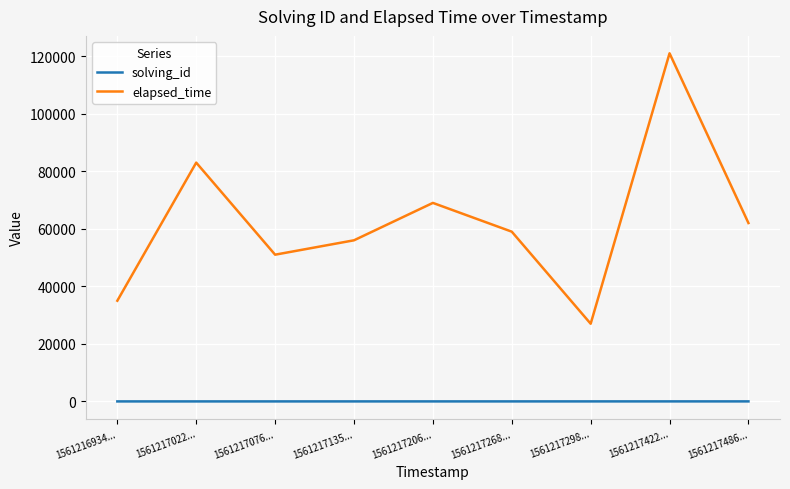

Which label corresponds to the largest value in the chart?

1561217422...